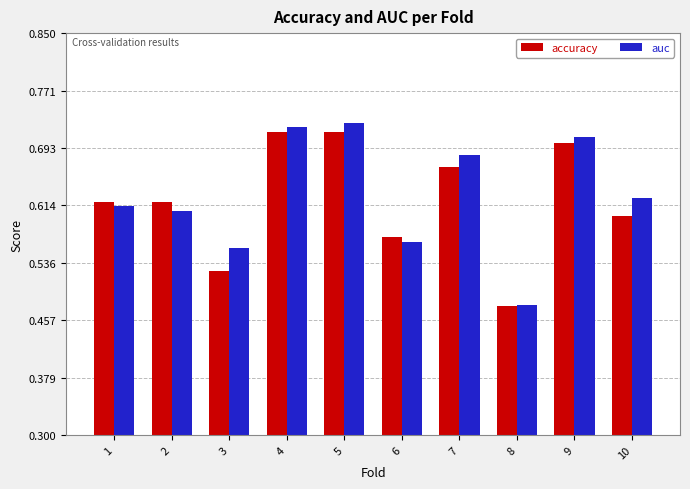

Rank the series by their average value, from highest to lowest.

auc, accuracy